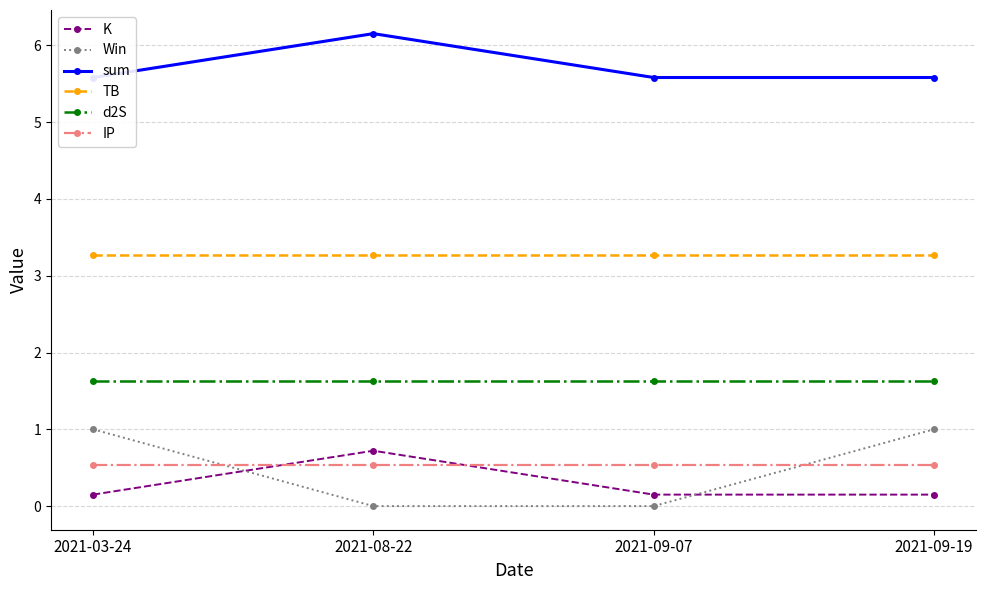

What is the value of the K point at the 2nd from the left?

0.7